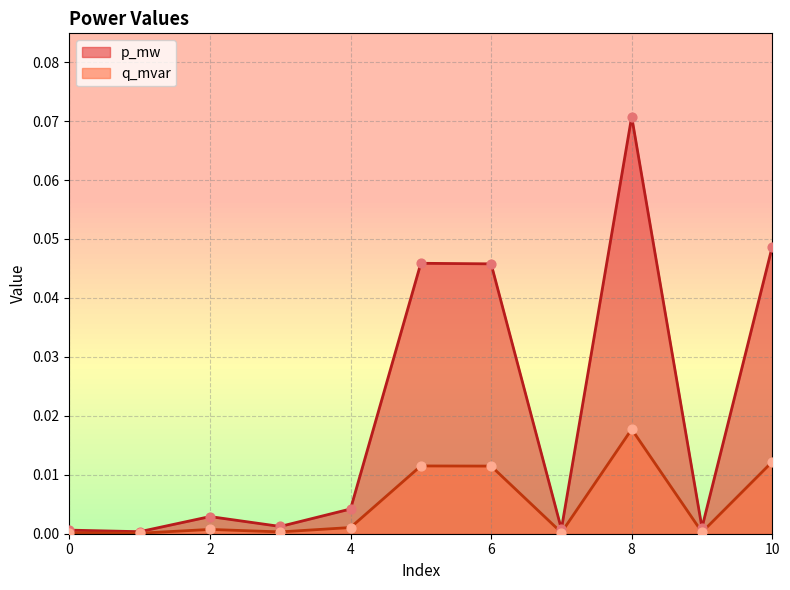

Which series contains the highest Y value?

p_mw